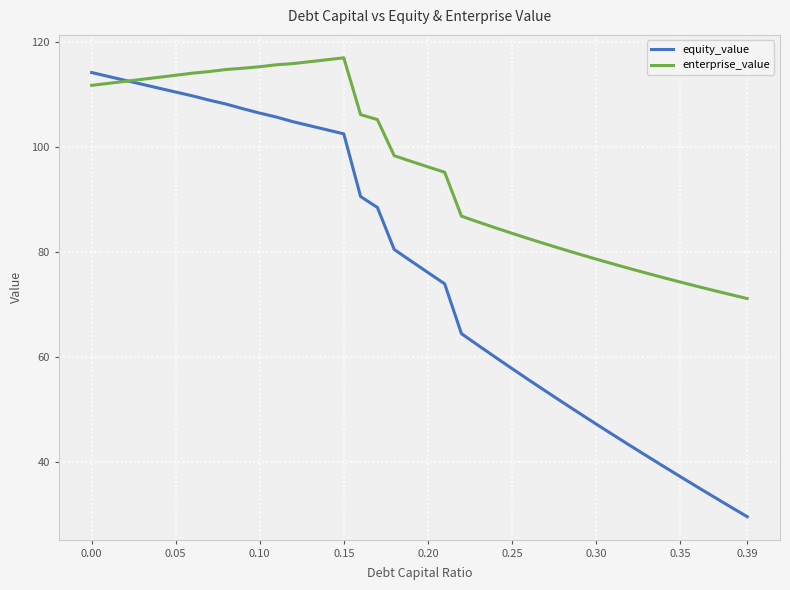

Which series has the largest range (max minus min)?

equity_value